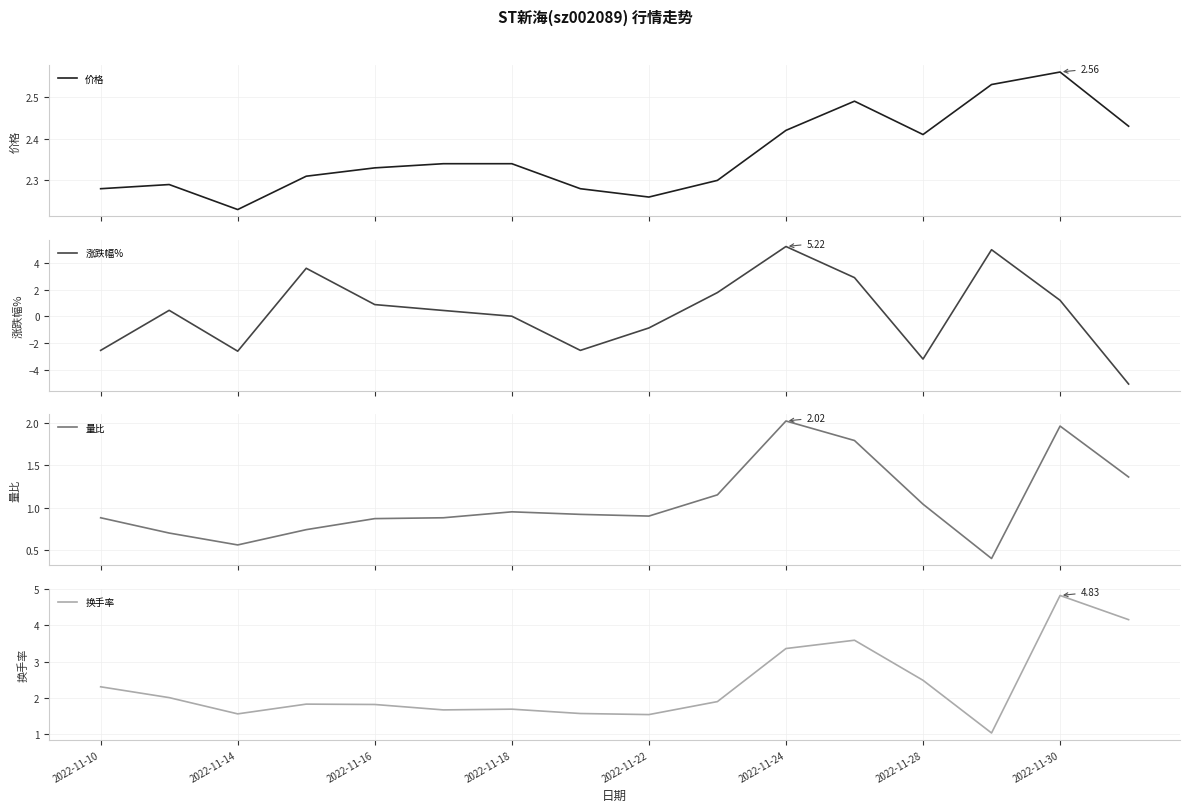

The 价格 series shows 2.3 at 2022-11-18. True or false?

True